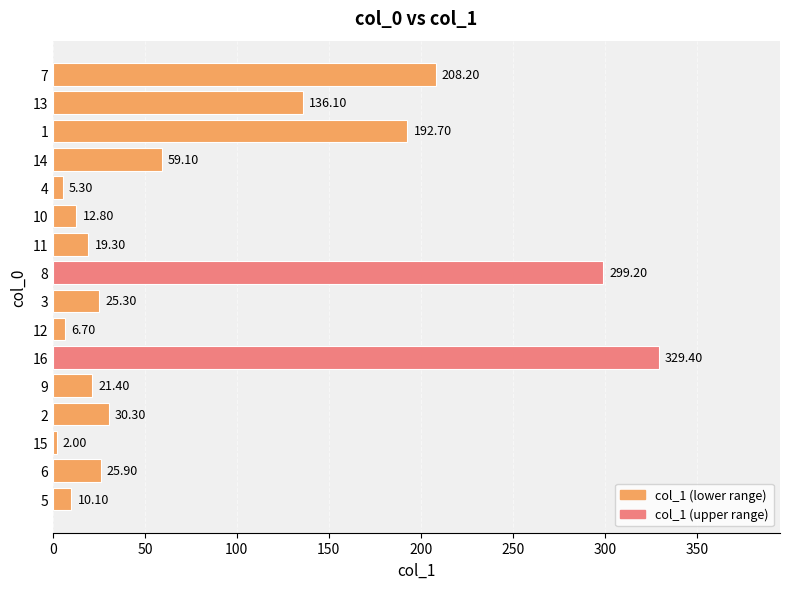

Rank the categories by value from lowest to highest.

15, 4, 12, 5, 10, 11, 9, 3, 6, 2, 14, 13, 1, 7, 8, 16